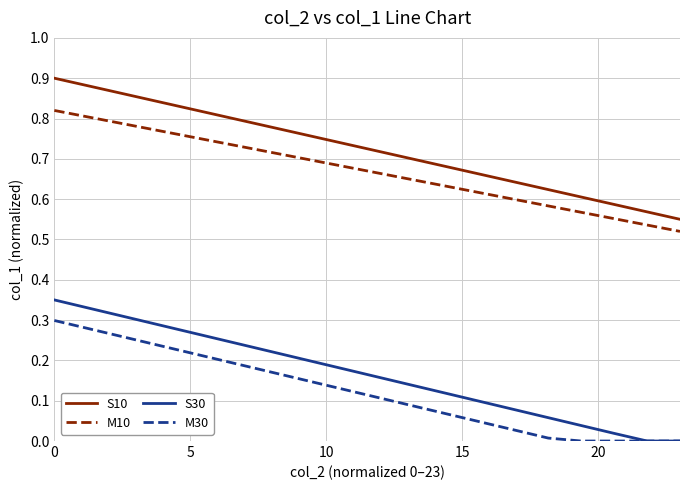

How many lines are shown in the chart?

4